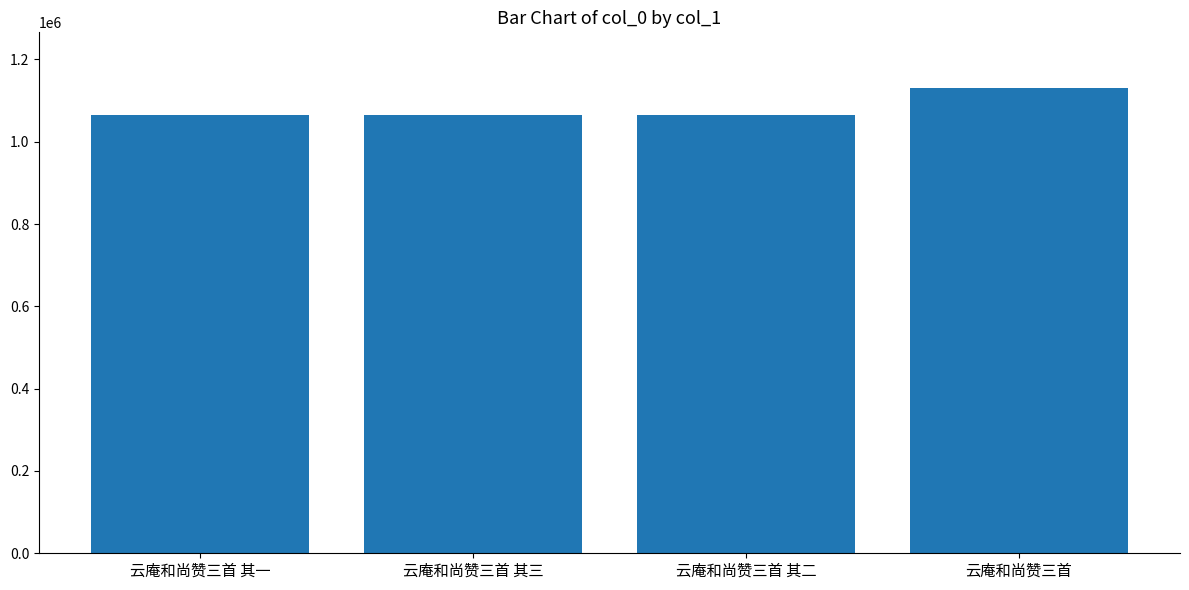

Which category has the highest value across all series?

云庵和尚赞三首